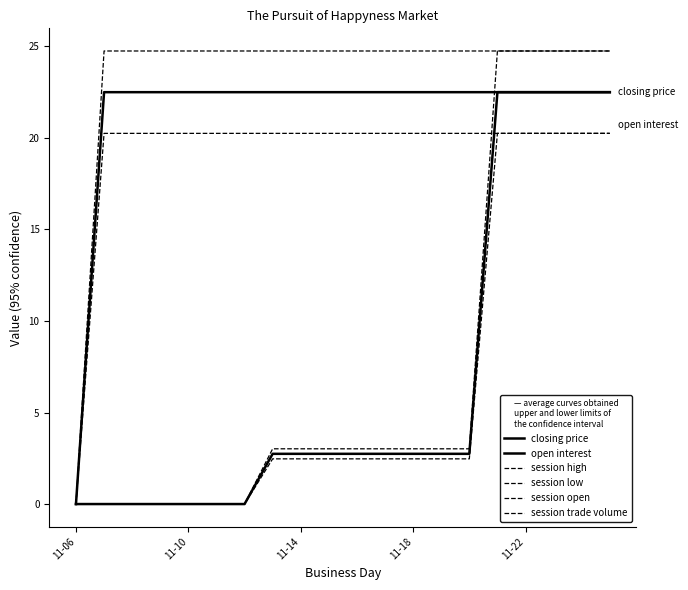

Does the chart display data point markers on the line(s)?

No